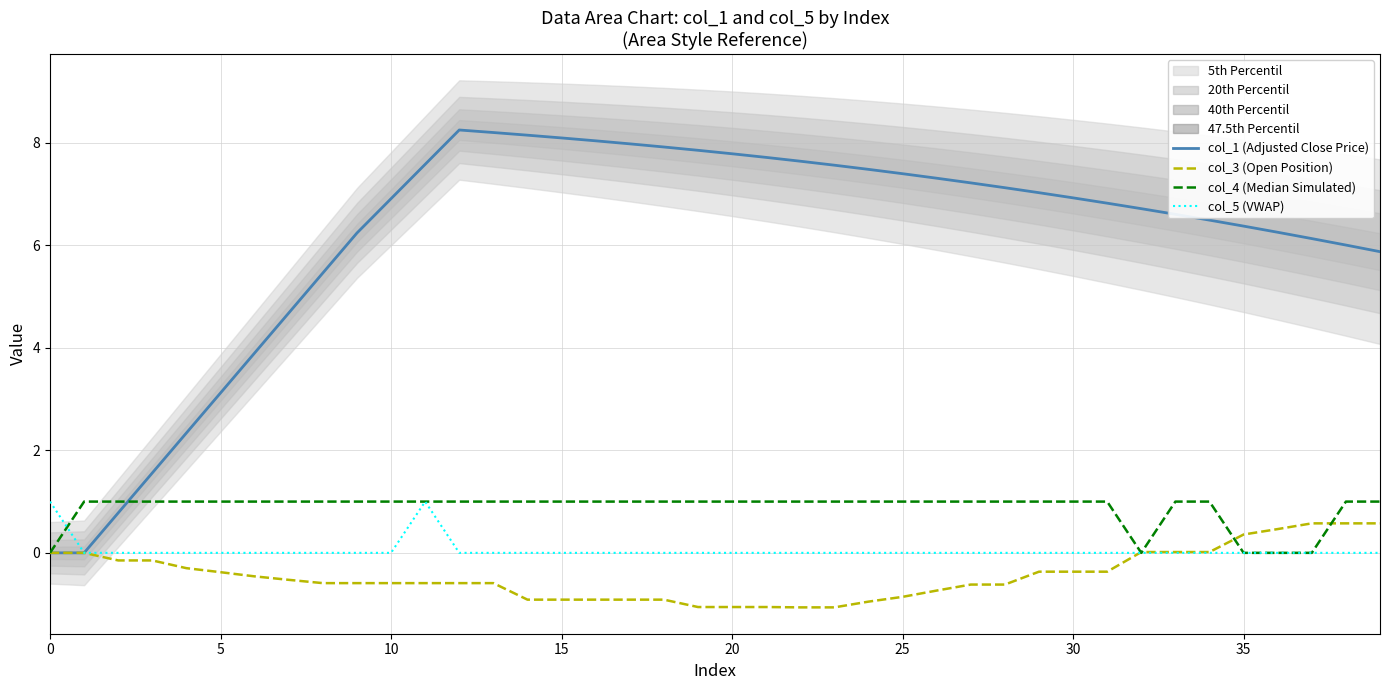

Where does the col_3 (Open Position) series first go above 0?

32